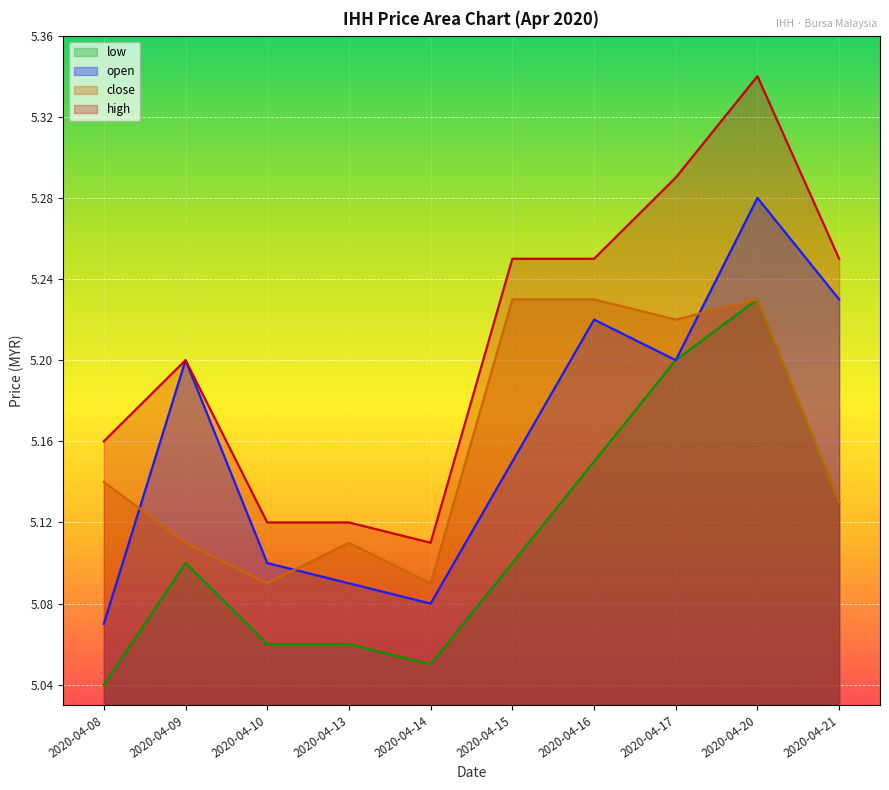

How many interior local valleys does the high series have?

1